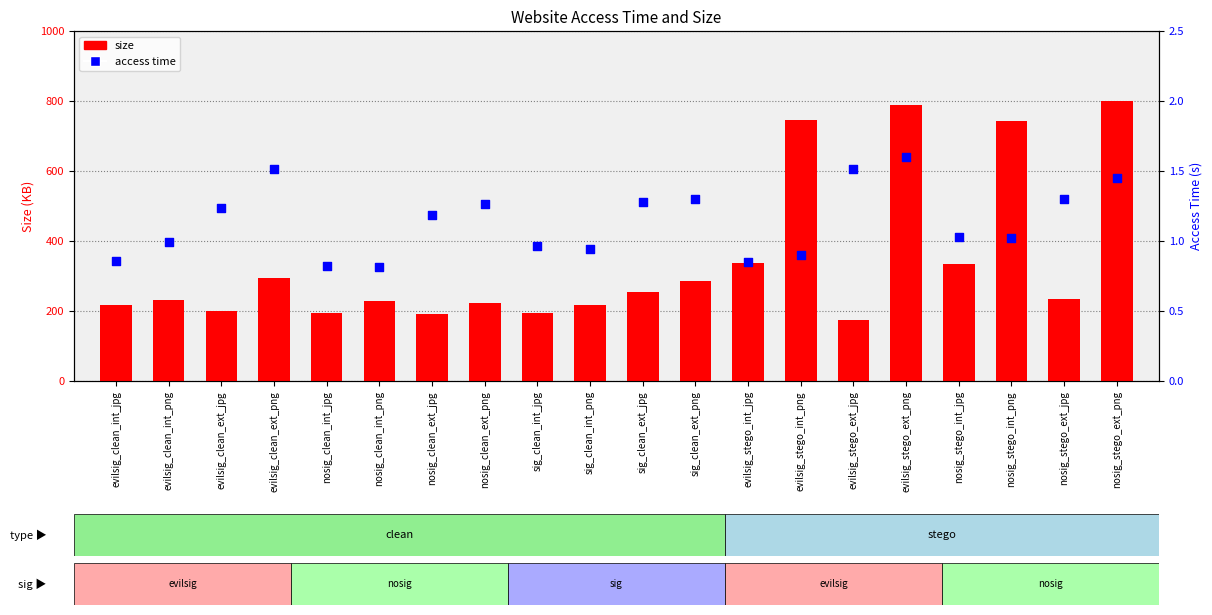

Which series reaches the minimum Y coordinate?

access time